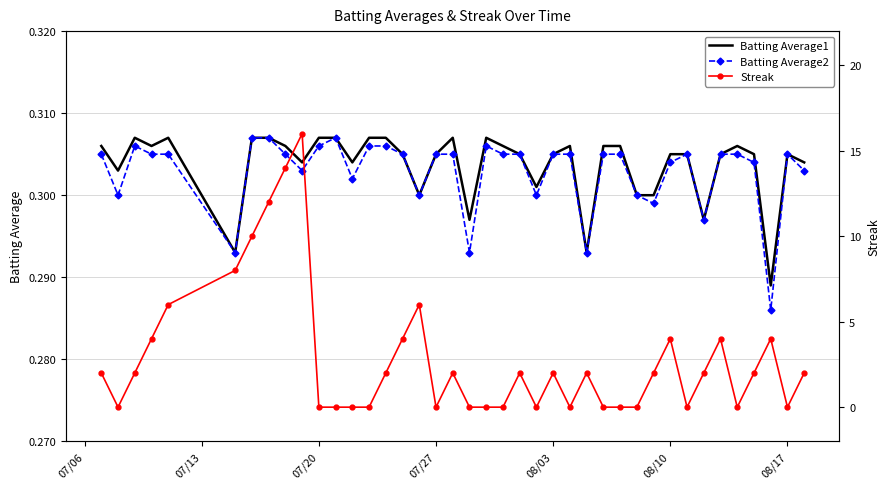

What is the value of the Batting Average2 point at the 38th from the left?

0.3